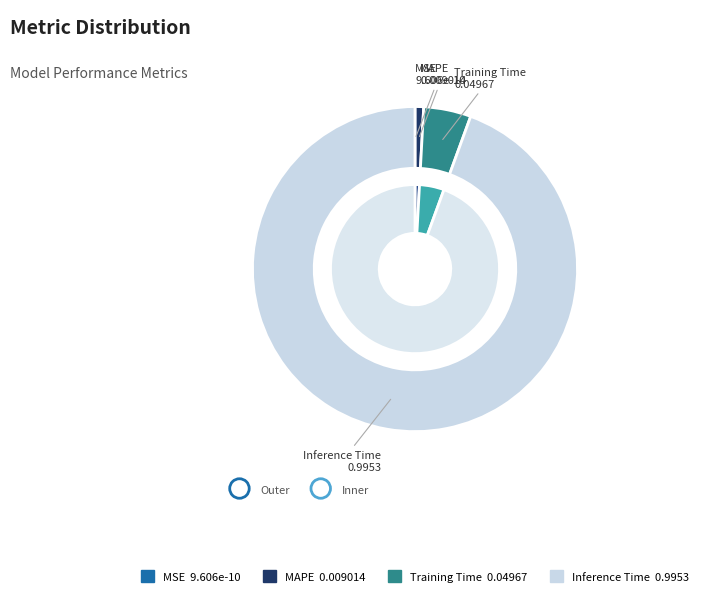

To the nearest percent, what is the difference between the Training Time and MSE slice percentages?

5%